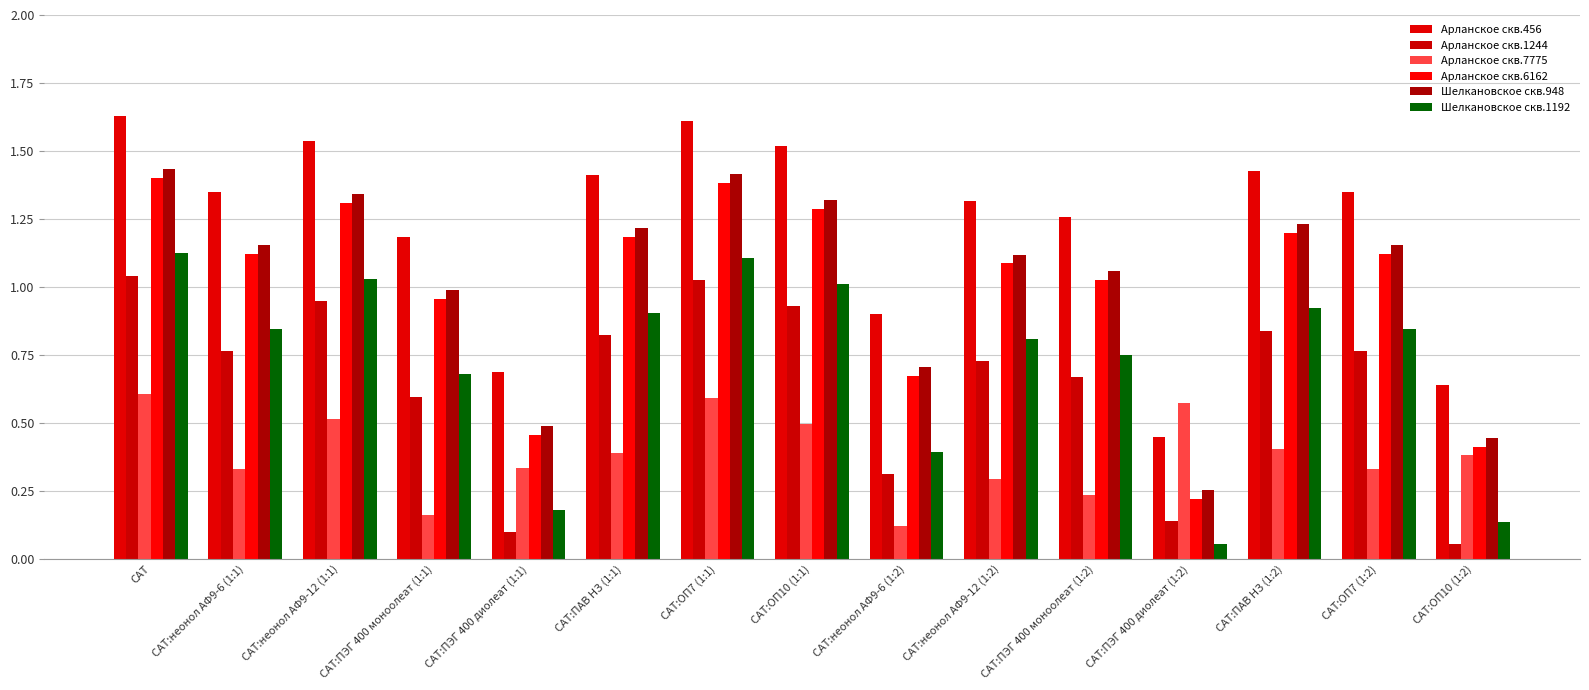

Between САТ:неонол АФ9-6 (1:2) and САТ:ОП7 (1:2), which series saw the biggest shift?

Шелкановское скв.948